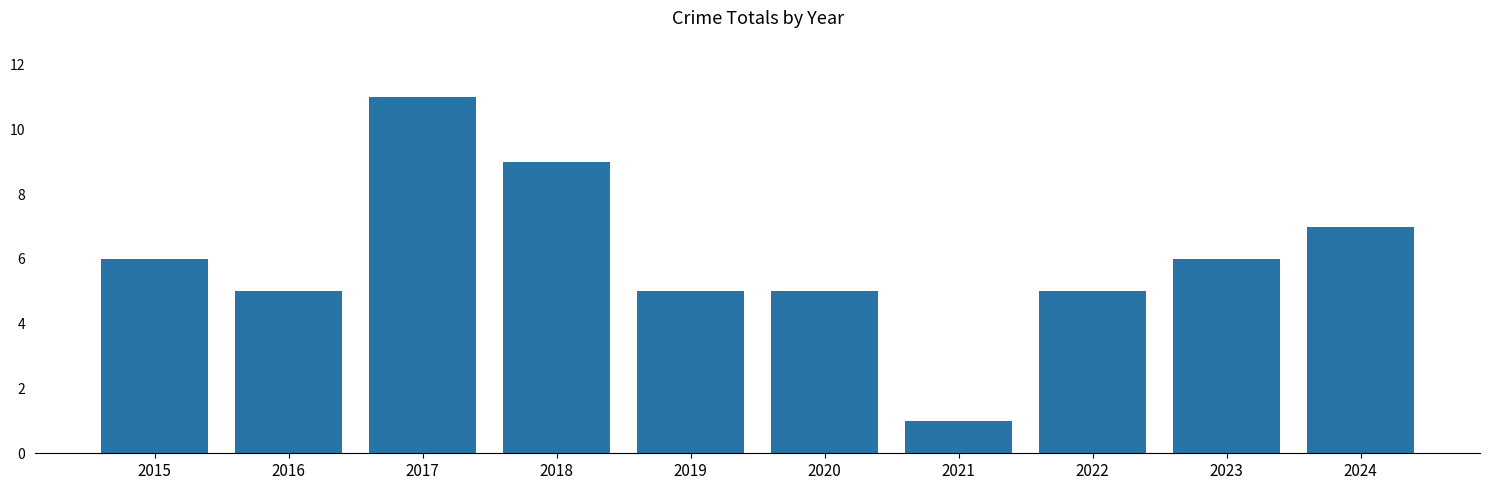

What value does the data have at 2024?

7